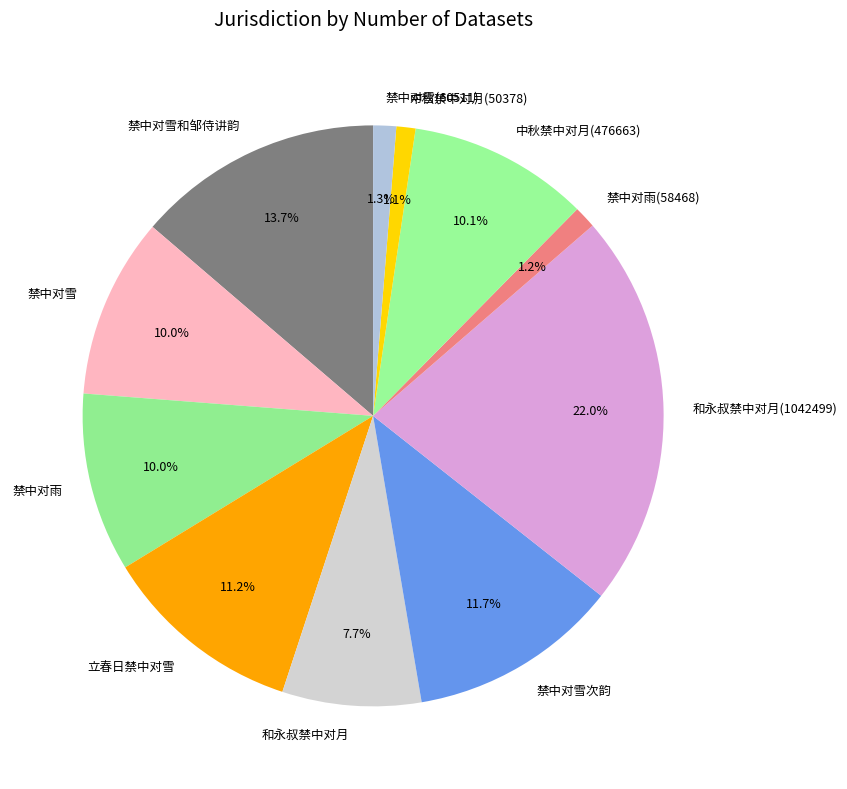

Does 禁中对雪和邹侍讲韵 account for over 50% of the chart?

No